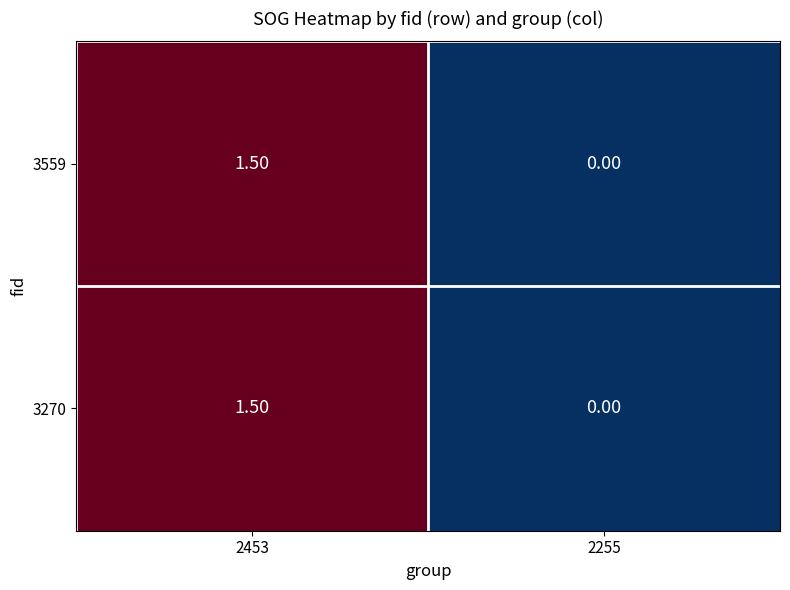

Rank the categories by 3270 value from lowest to highest.

2255, 2453